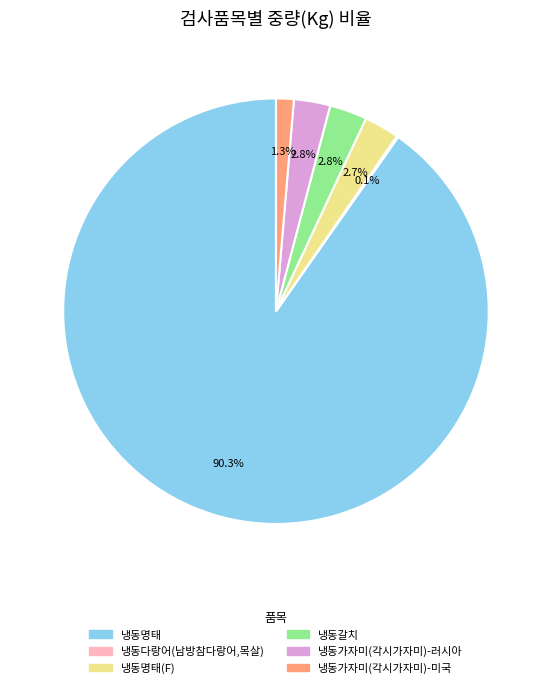

Is there a majority slice in this chart?

Yes